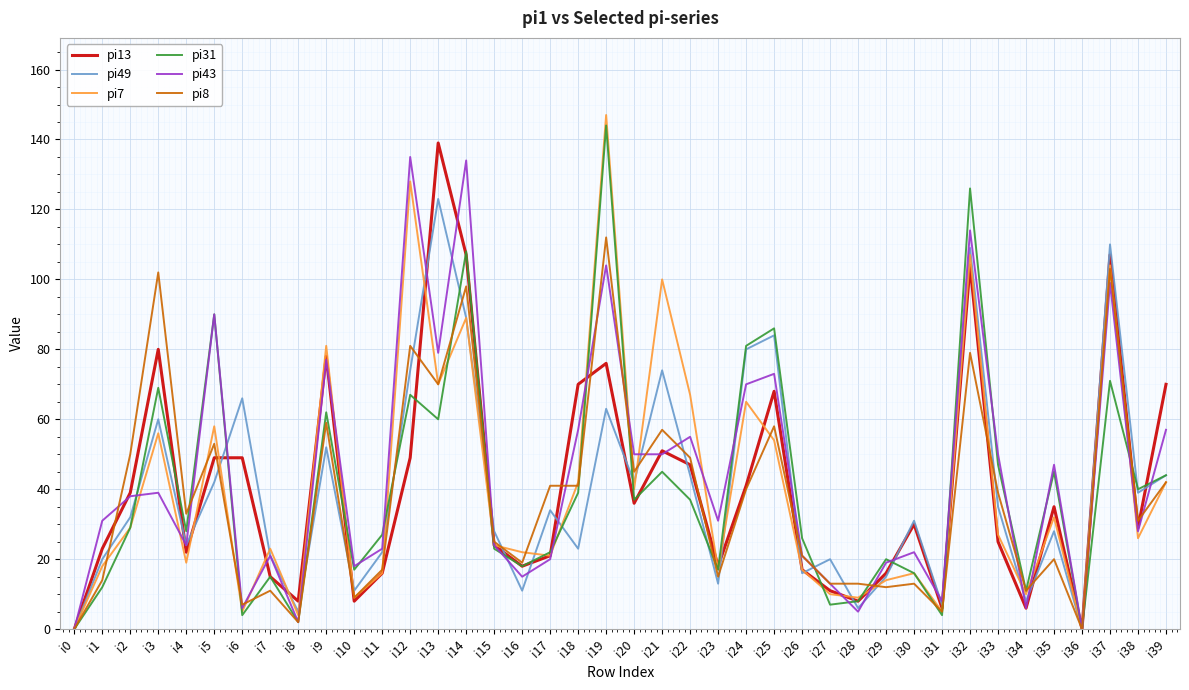

True or false: pi49 and pi13 intersect in this chart.

True